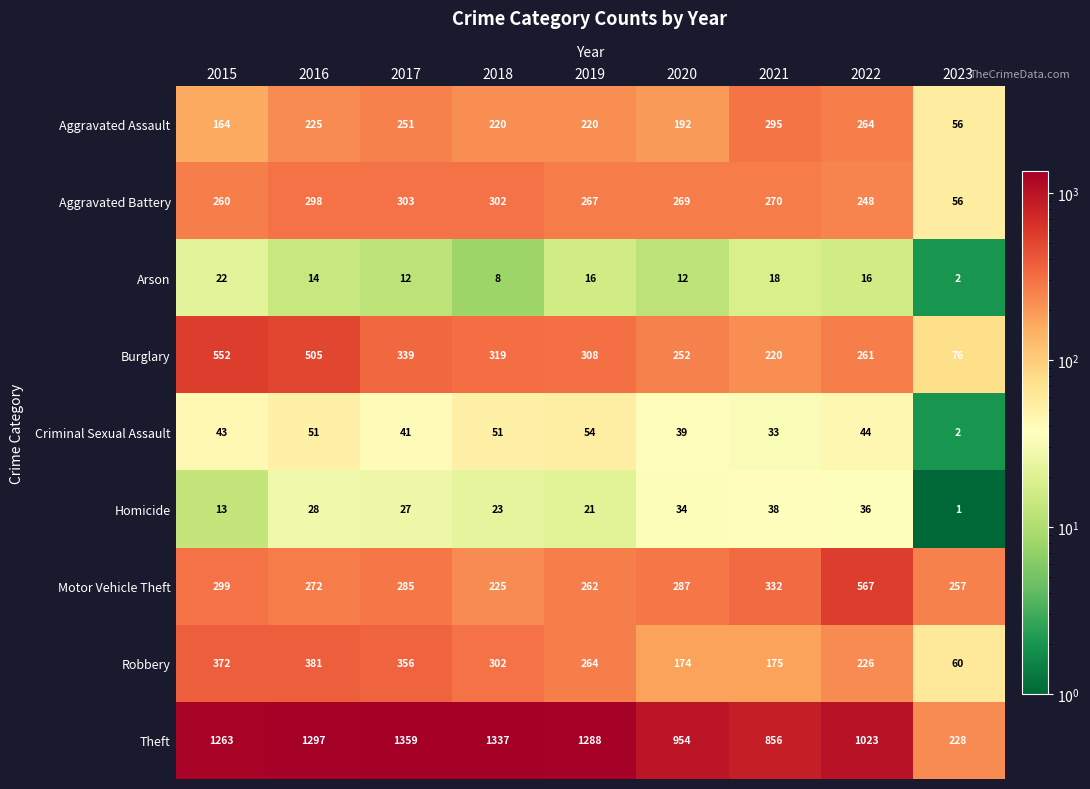

What is the difference between the highest and lowest values at 2022?

1007